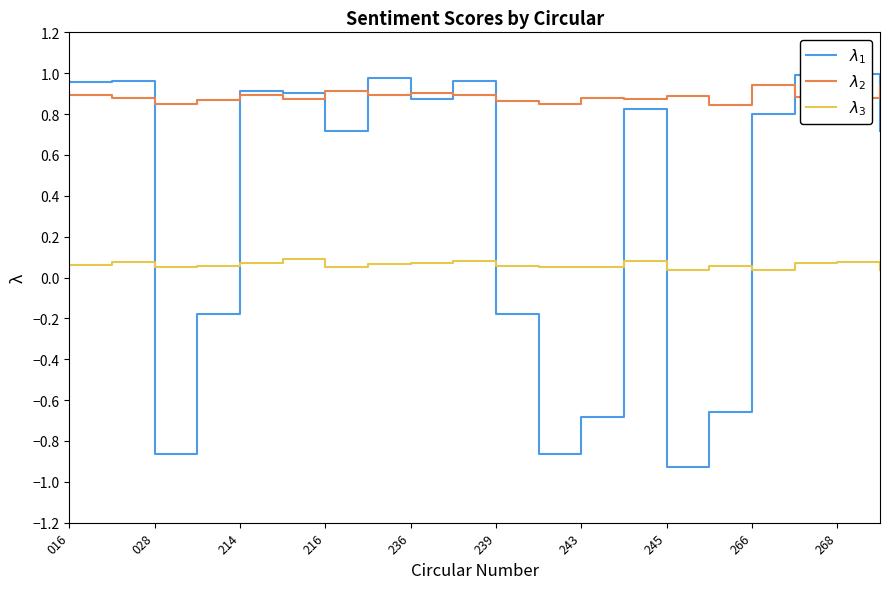

Does the chart display data point markers on the line(s)?

No